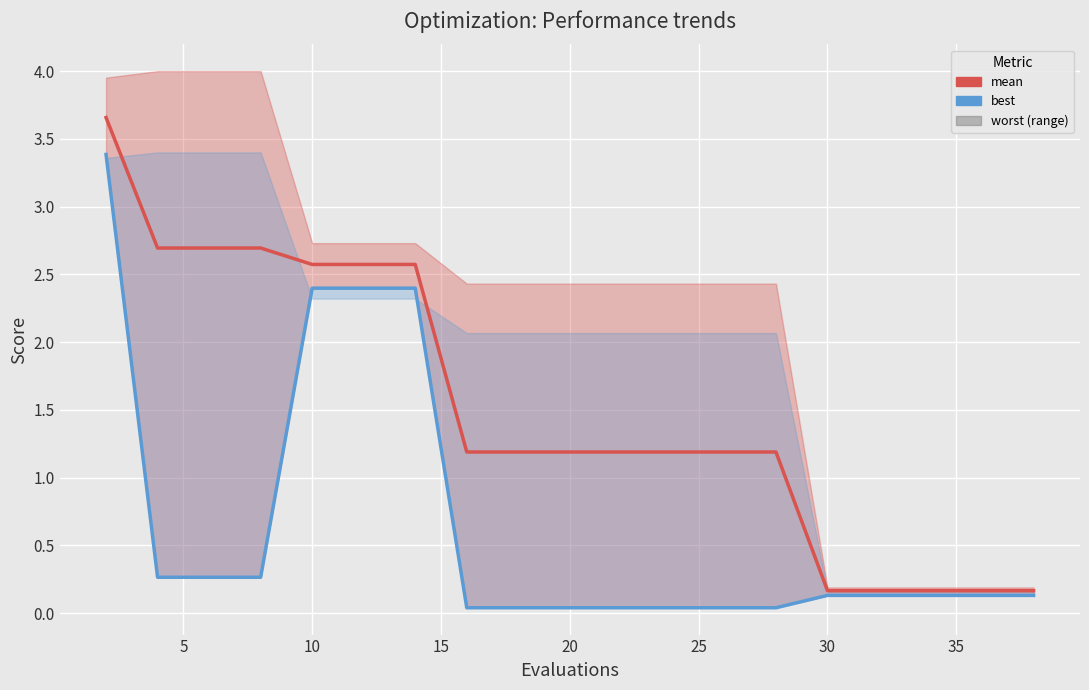

True or false: best and mean cross at least once.

False